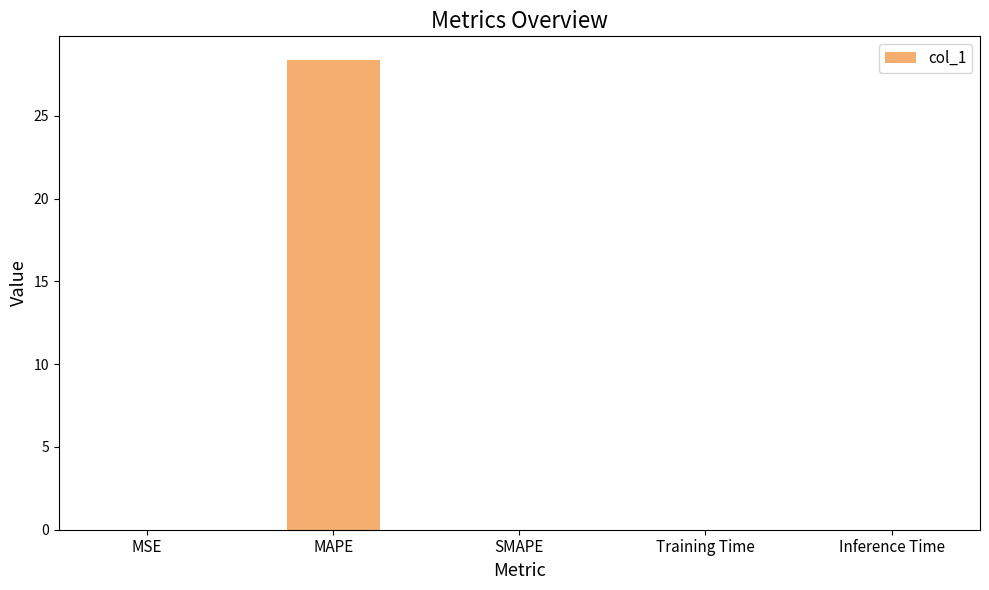

The chart shows a value of -11.3 at SMAPE. True or false?

False